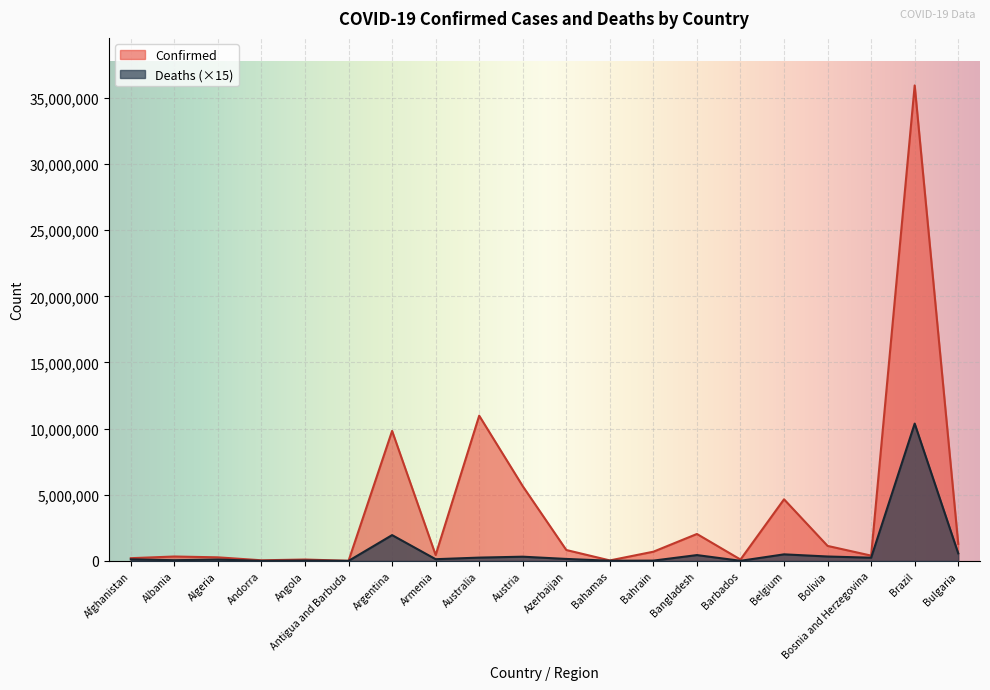

What is the sum of all Confirmed values?

75011750